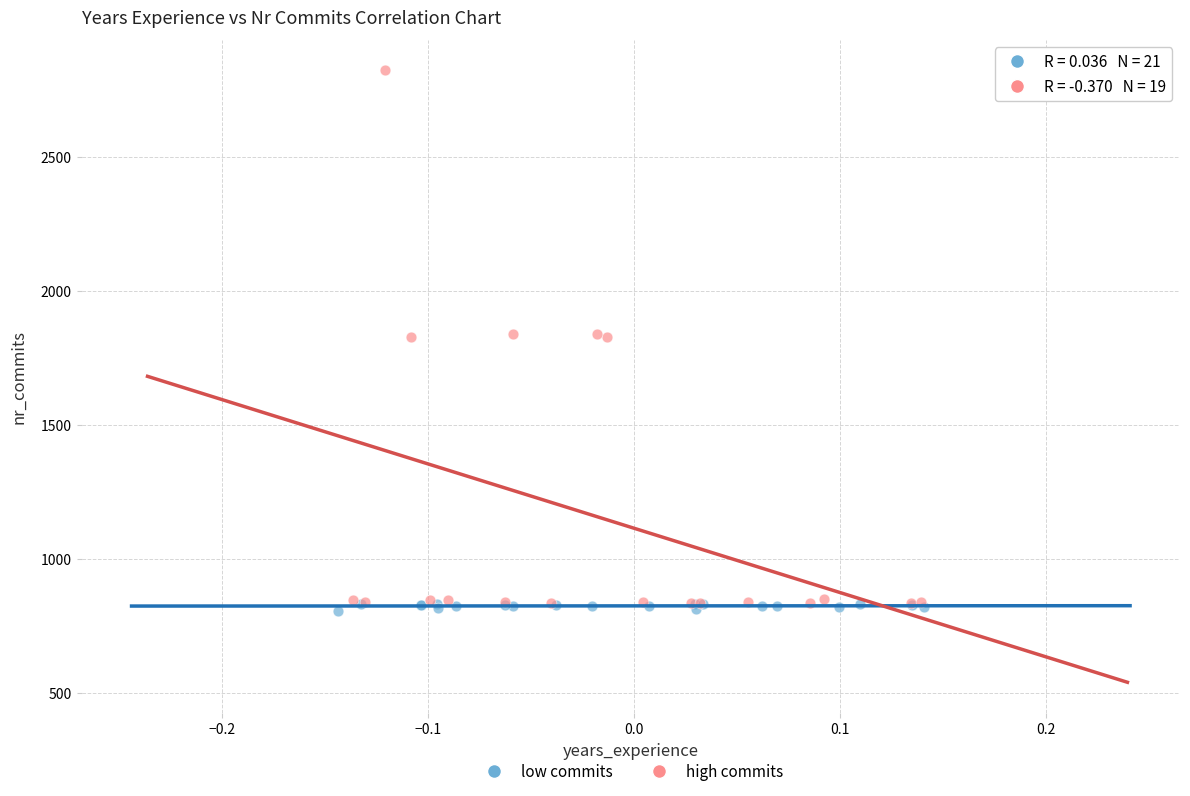

What are all the series names shown in the legend?

low commits, high commits